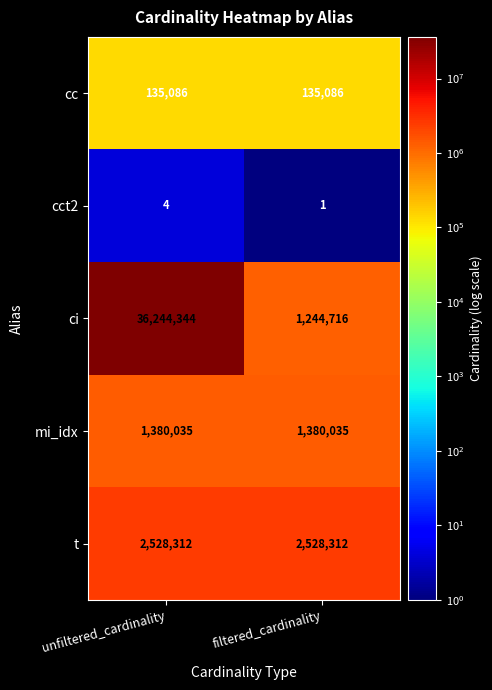

The value of cc at unfiltered_cardinality is 135086. True or false?

True